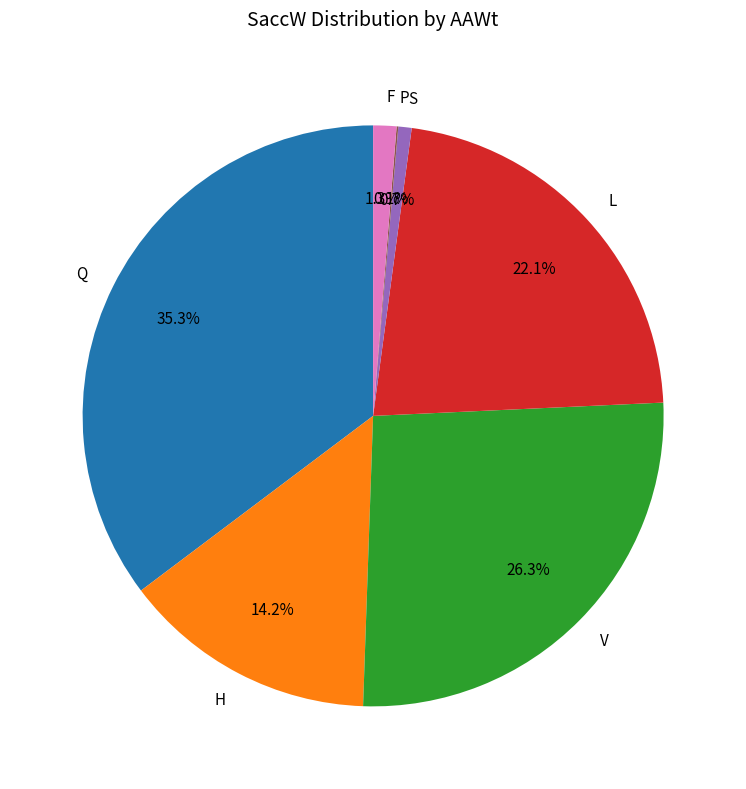

Combined, do V and Q account for over 50%?

Yes